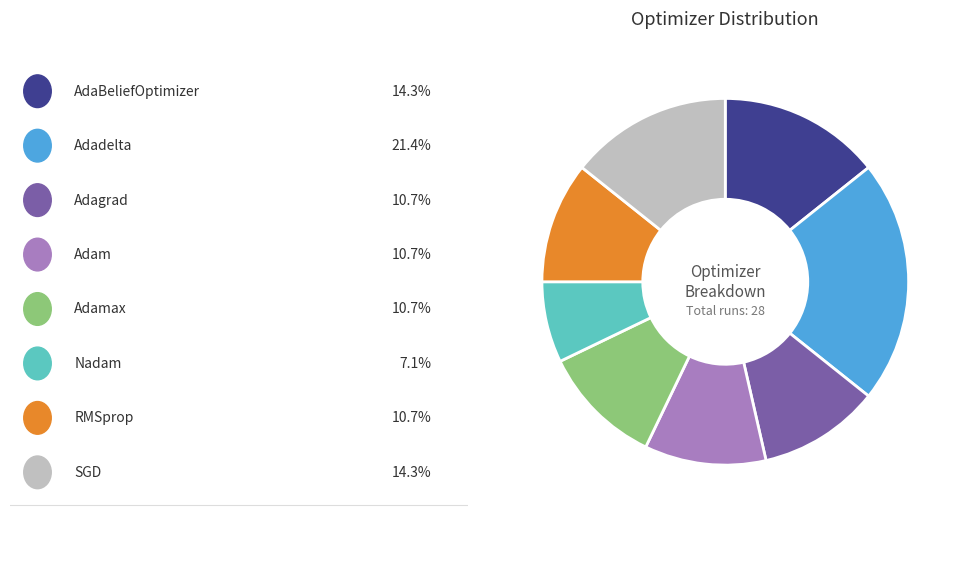

Is there a majority slice in this chart?

No